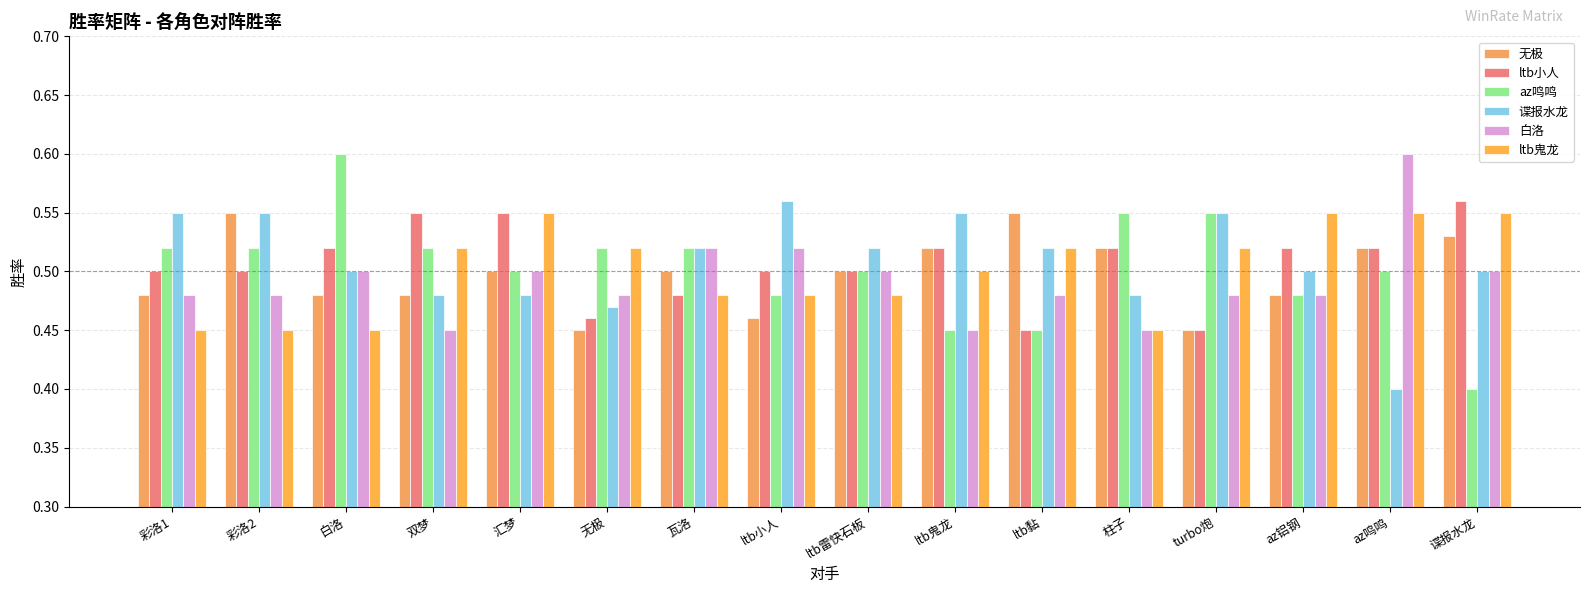

What are all the series names shown in the legend?

无极, ltb小人, az鸣鸣, 谍报水龙, 白洛, ltb鬼龙